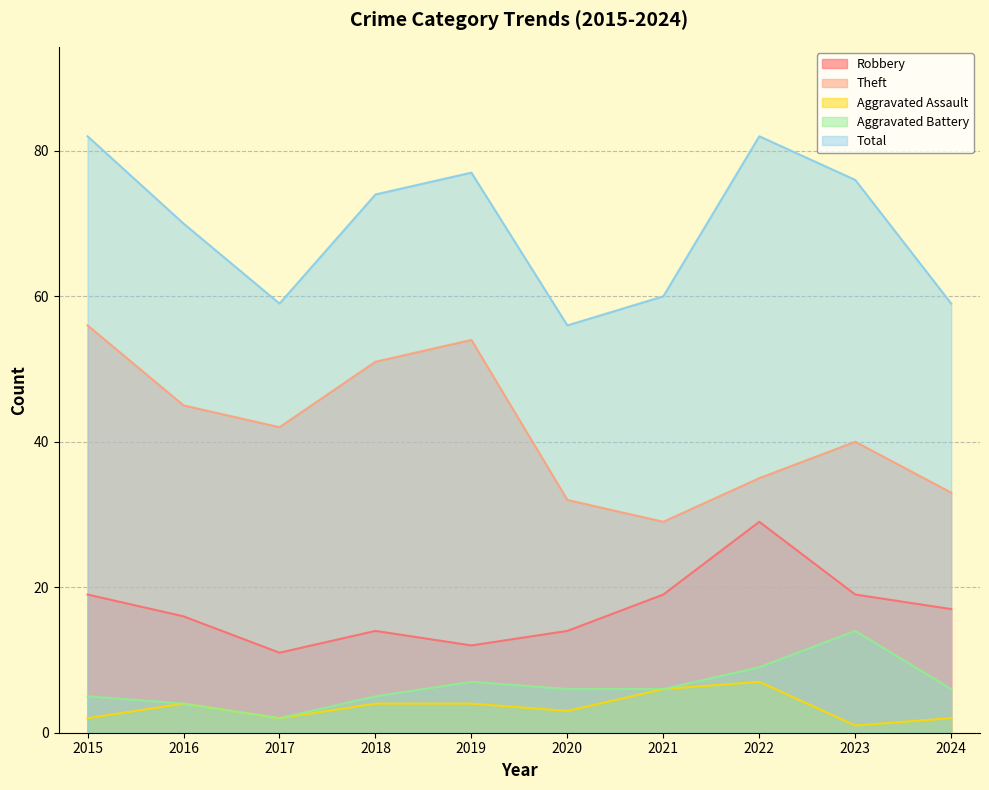

What is the difference between the second highest and minimum values in the Theft series?

25